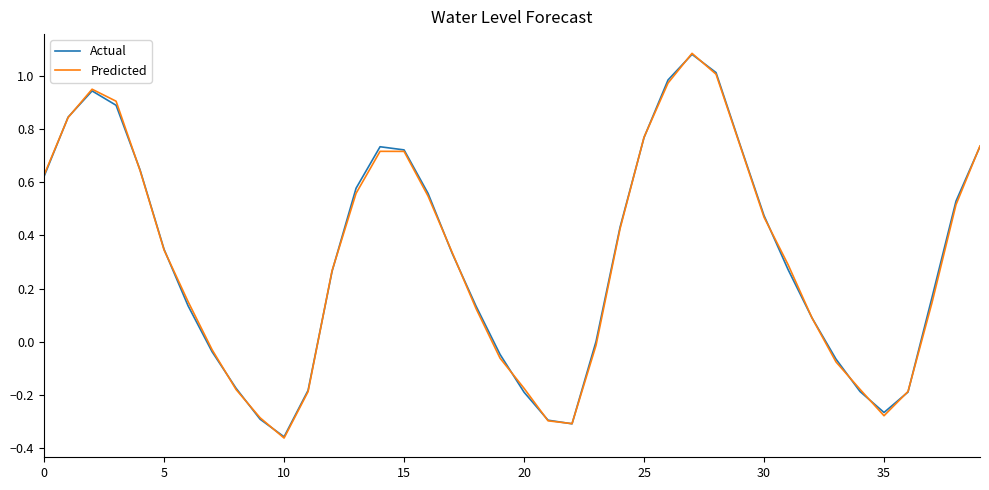

Which category has the lowest value across all series?

10